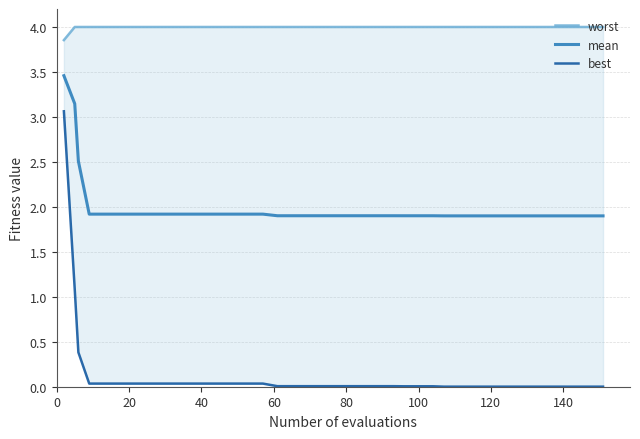

What is the minimum value for mean?

1.9